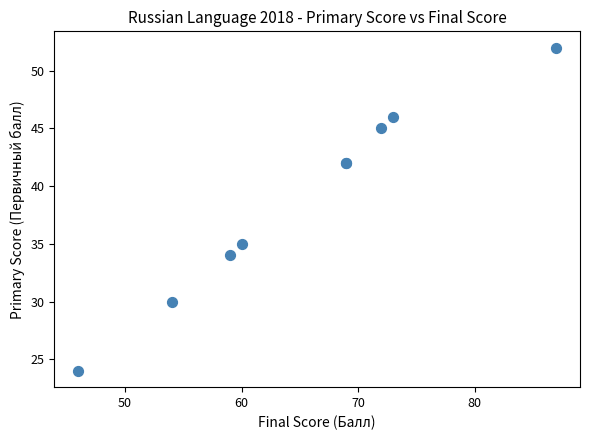

What Y value in the scatter plot is closest to 38?

35